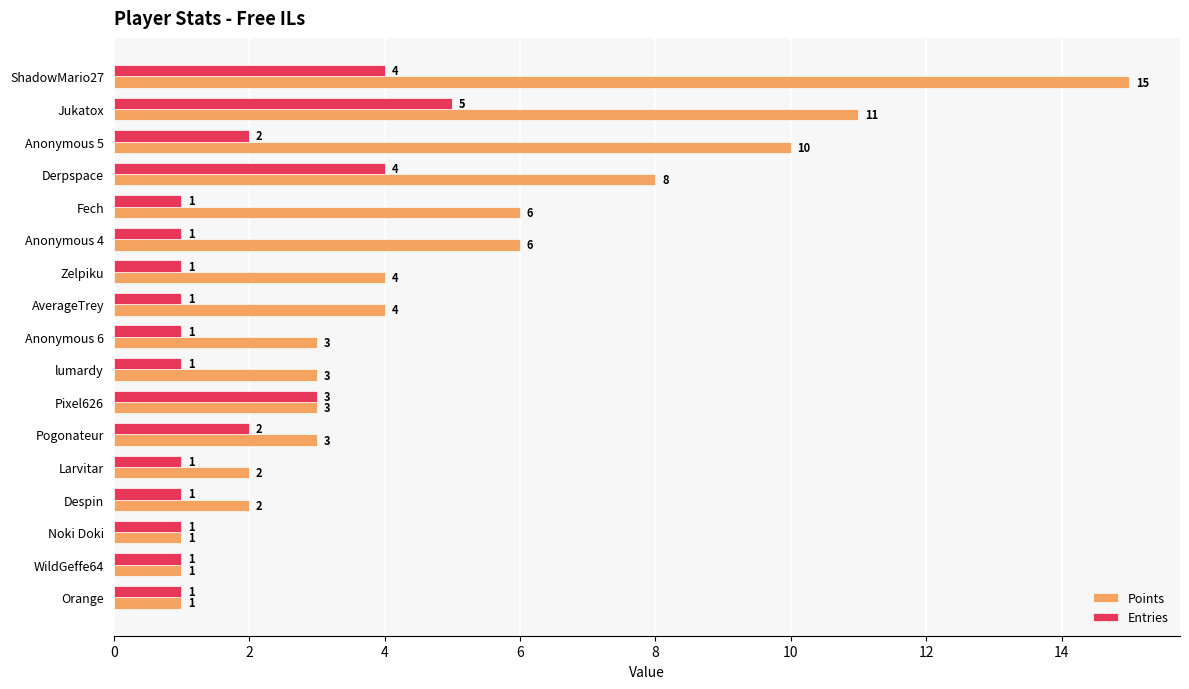

At which category is the sum across all series the highest?

ShadowMario27